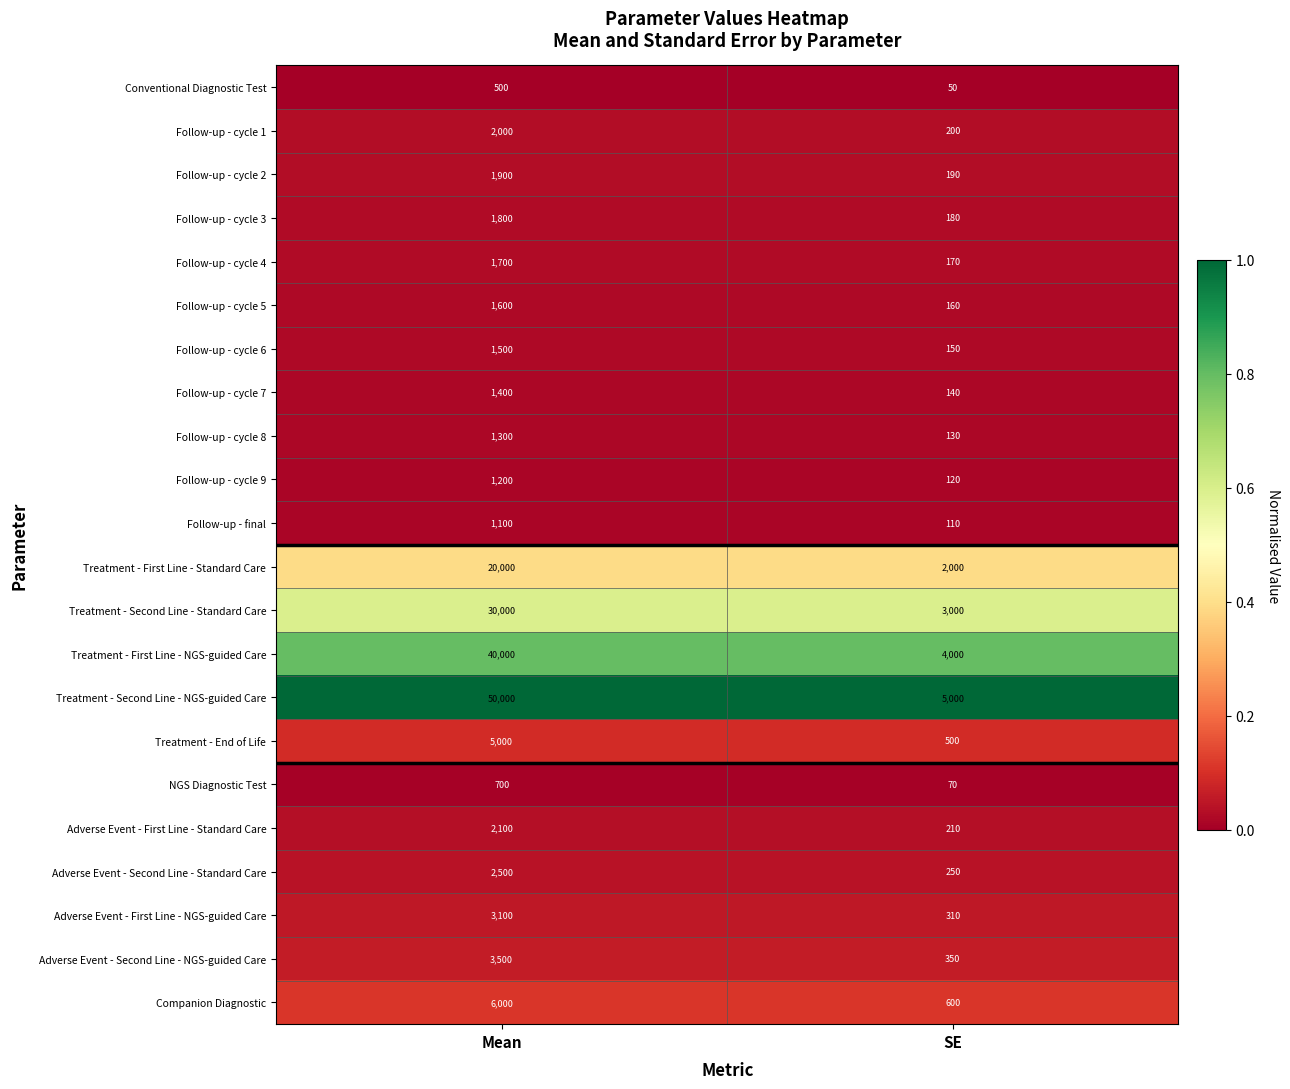

What is the approximate value of Follow-up - cycle 7 at Mean?

1400